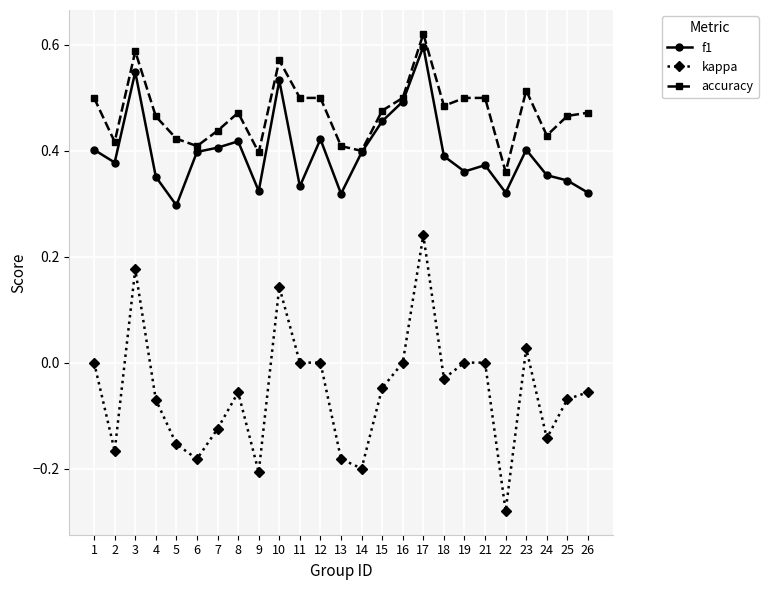

At which category does the chart reach its peak across all series?

17